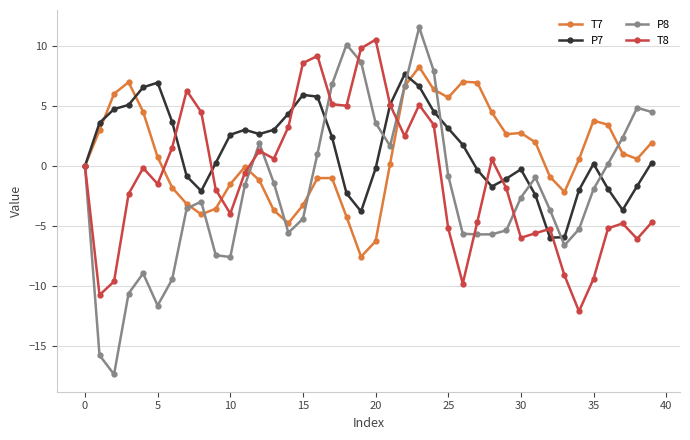

What is the minimum value for T8?

-12.1